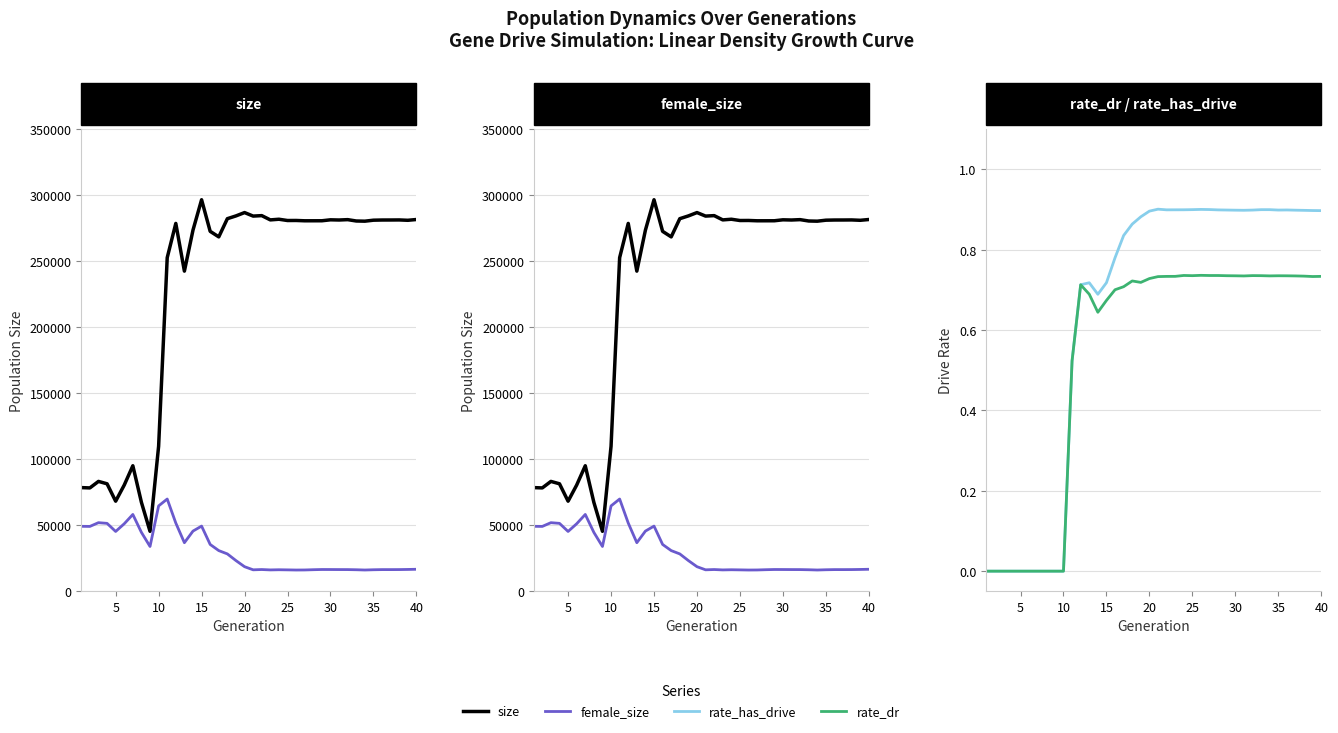

True or false: rate_dr and female_size cross at least once.

False